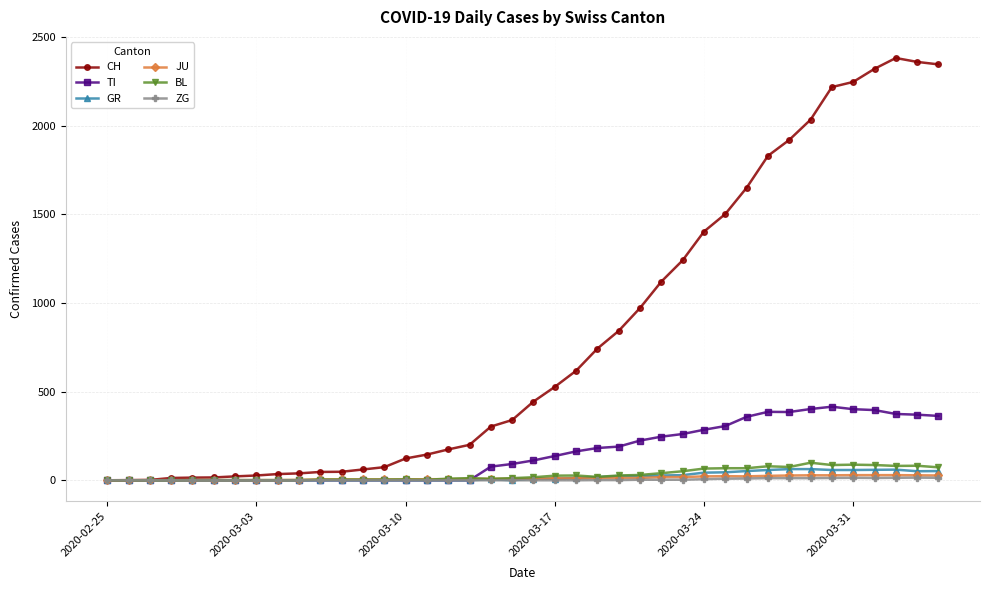

Which series has the largest total across all categories?

CH